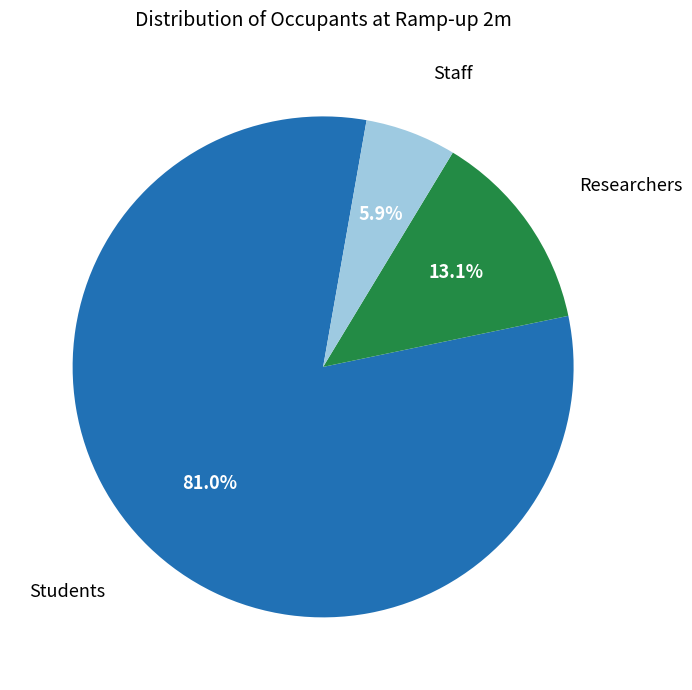

How many segments does this pie chart have?

3